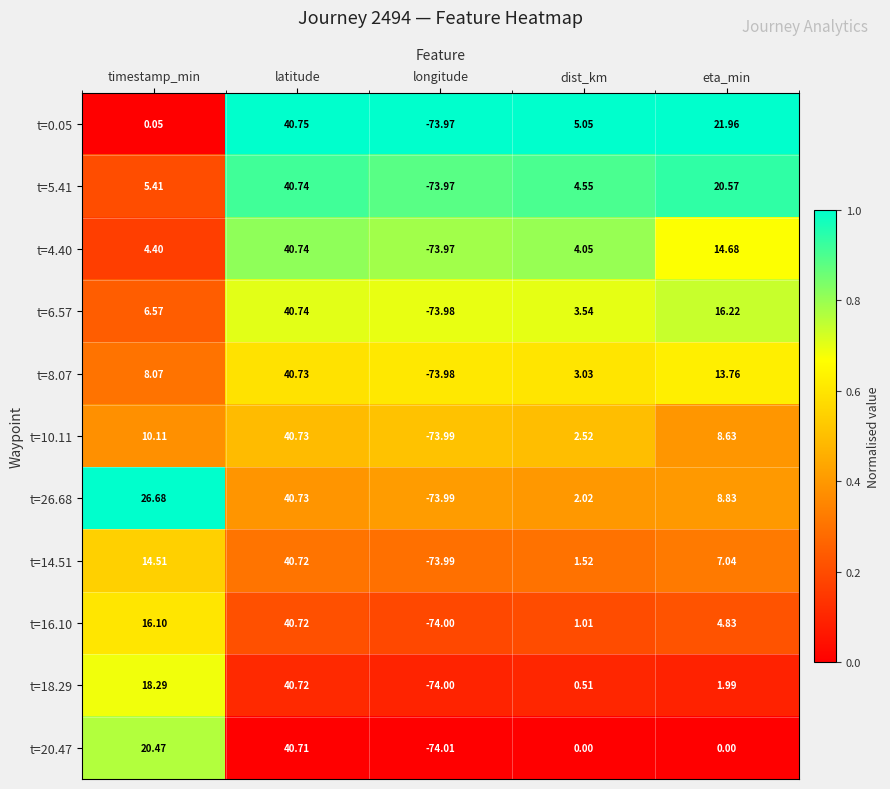

Which label corresponds to the smallest value in the chart?

longitude